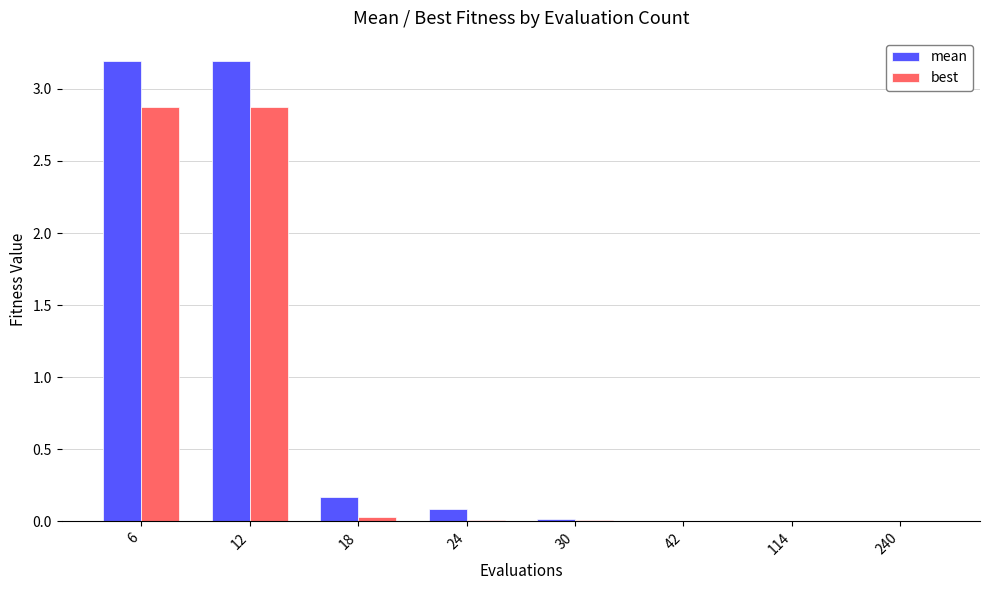

What is the approximate value of best at 12?

2.9